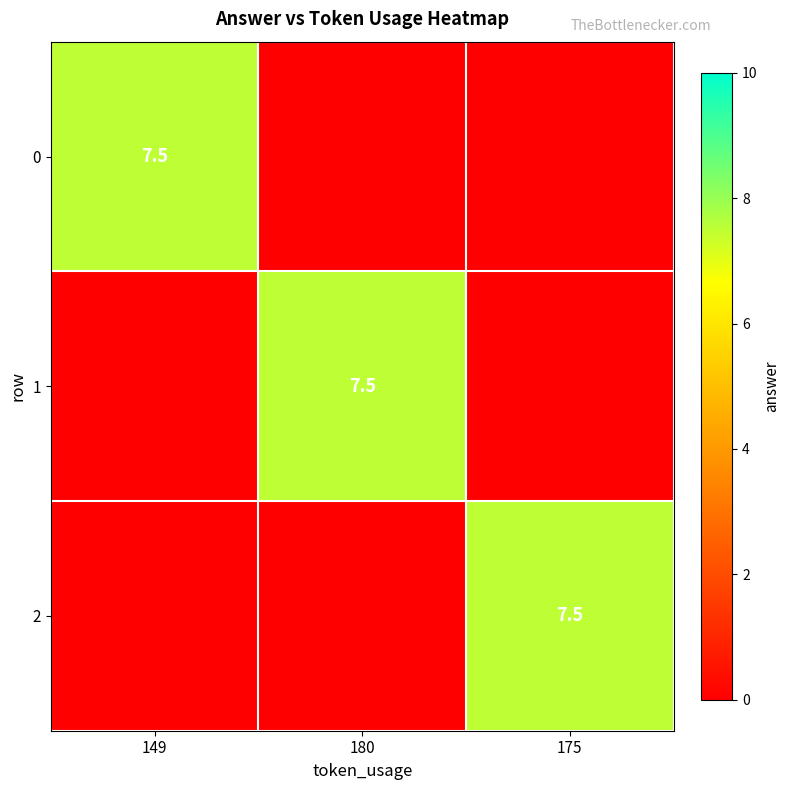

What is the difference between the highest and lowest values at 180?

7.5